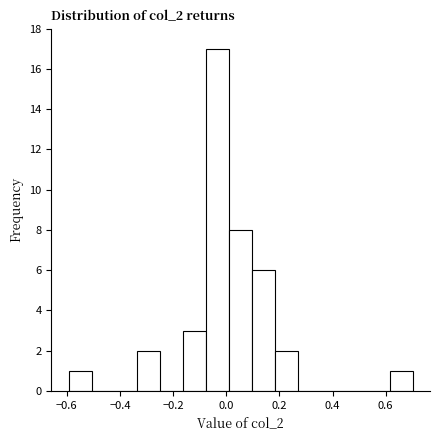

Which range on the x-axis has the tallest bar?

-0.08 to 0.02